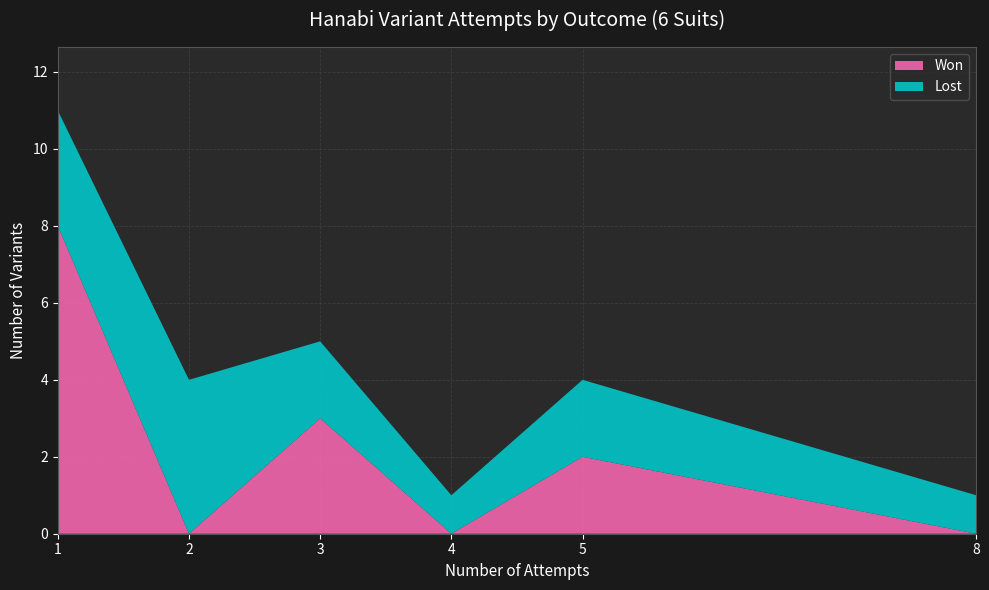

Which series has the widest spread of values?

Won